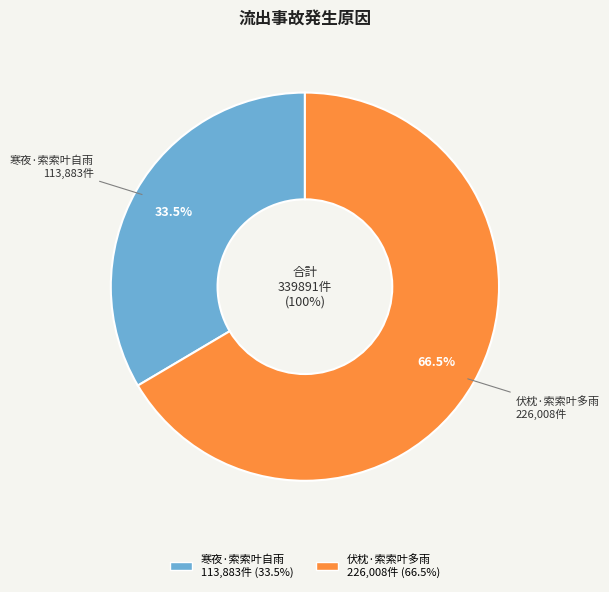

How many slices are in this pie chart?

2